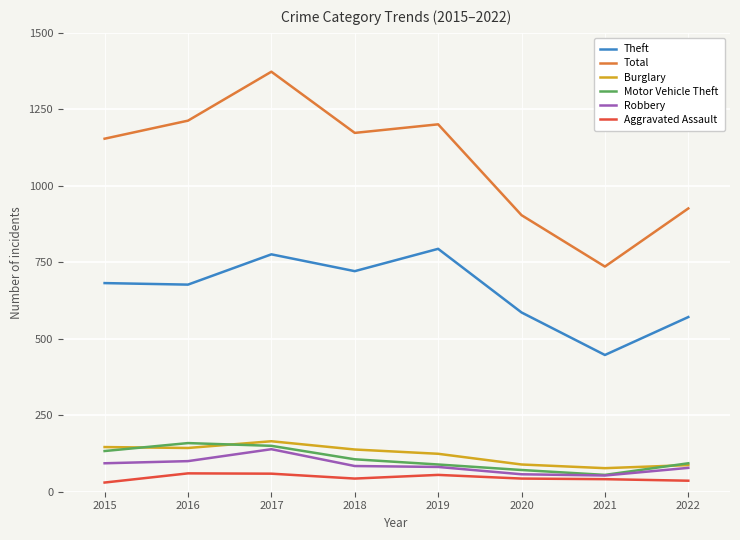

The value of Total at 2018 is 1738. True or false?

False